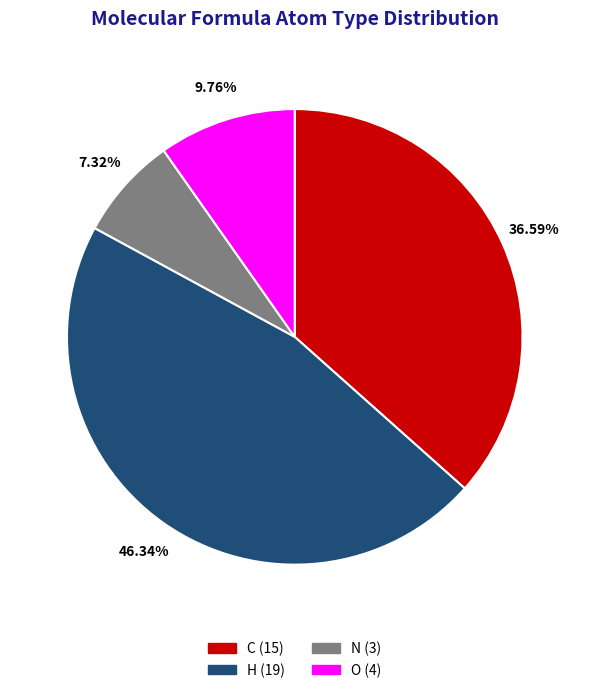

Count the number of slices in the pie.

4